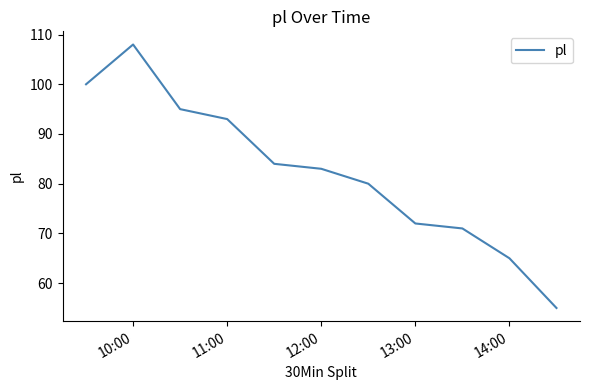

Reading left to right, transcribe all the data shown in this chart.

100	108	95	93	84	83	80	72	71	65	55